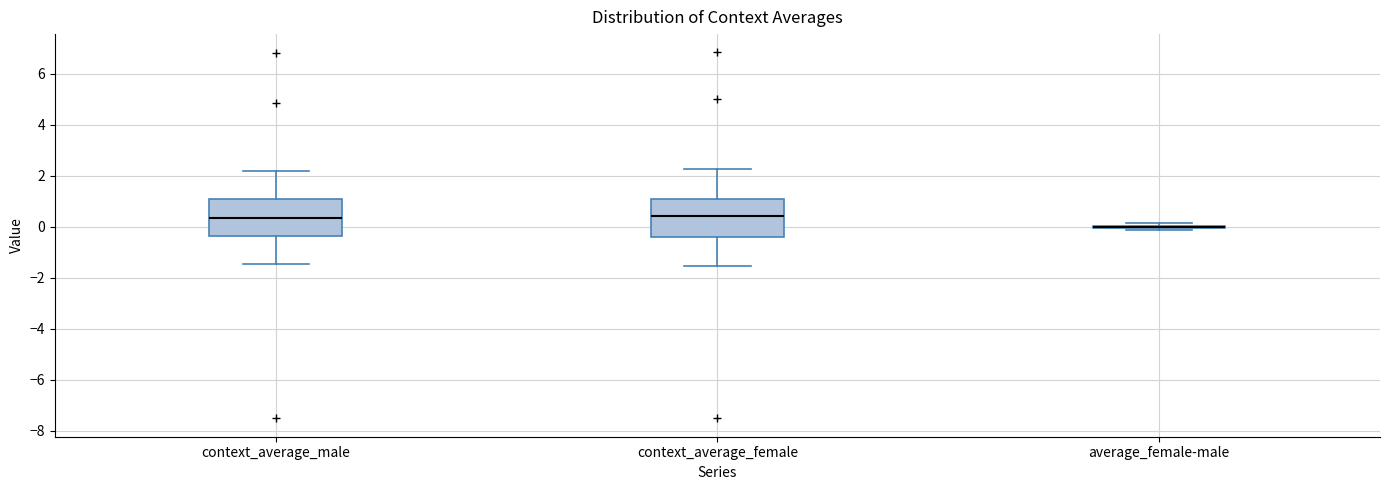

Reading left to right, read every box against the y-axis: the position of its median line, the range the box covers, and the ends of its whiskers. The values are not printed on the chart, so give them approximately, as read against the axis.

context_average_male: median 0.4, box -0.4 to 1.0, whiskers -1.4 to 2.2
context_average_female: median 0.4, box -0.4 to 1.2, whiskers -1.6 to 2.2
average_female-male: box collapsed to a line at 0.0, whiskers -0.2 to 0.2